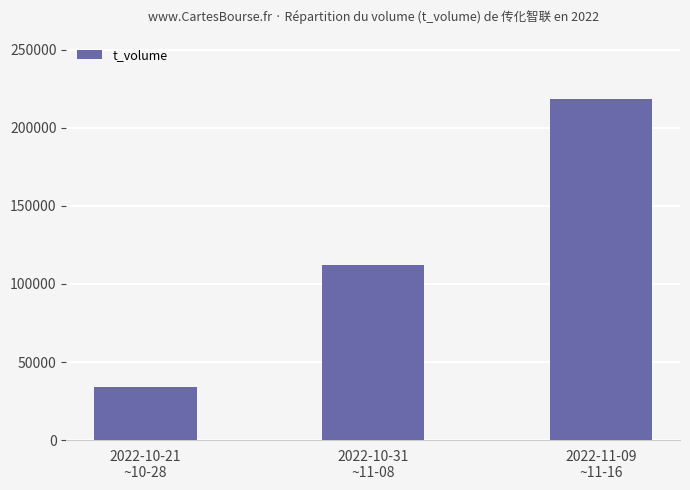

Reading right to left, extract all data points from this chart.

218454	112162	34042